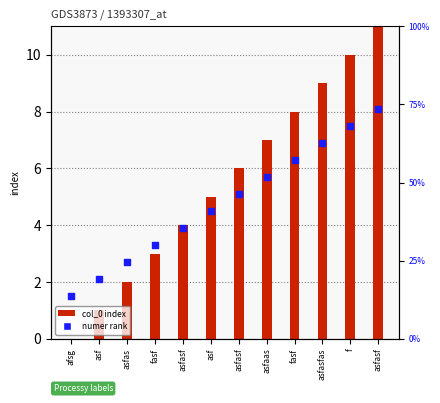

Which series reaches the maximum Y coordinate?

col_0 index